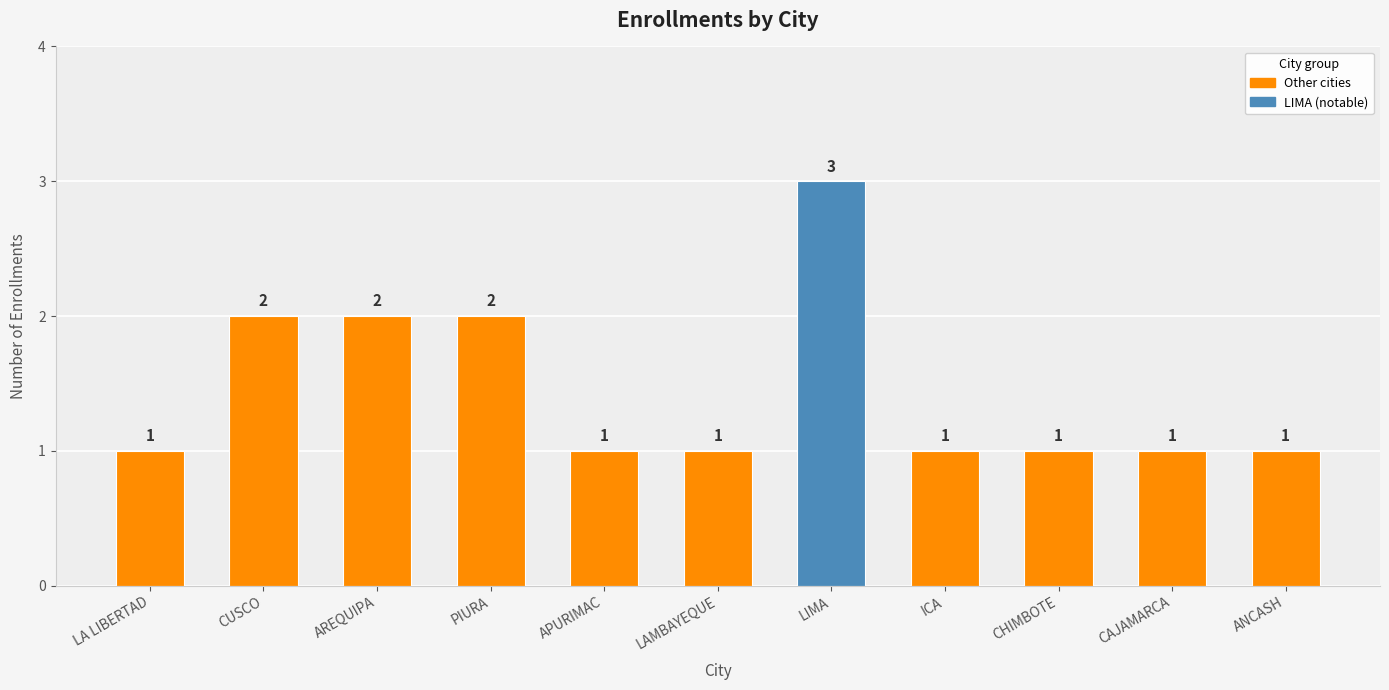

Reading left to right, list all the values displayed in this chart.

LA LIBERTAD=1	CUSCO=2	AREQUIPA=2	PIURA=2	APURIMAC=1	LAMBAYEQUE=1	LIMA=3	ICA=1	CHIMBOTE=1	CAJAMARCA=1	ANCASH=1